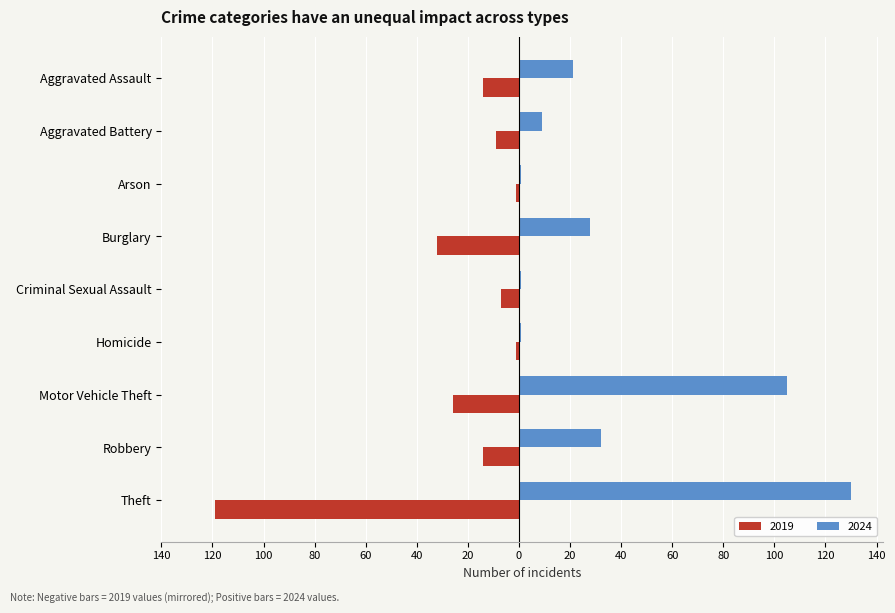

What is the label of the 6th bar from the left?

Homicide